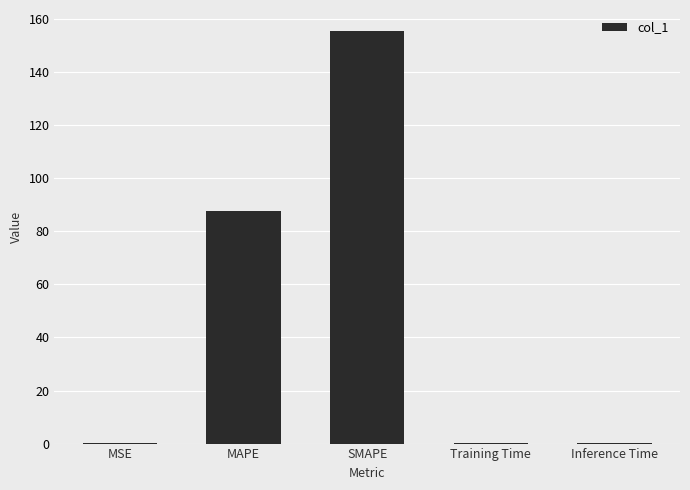

Between MAPE and Inference Time, which is larger?

MAPE